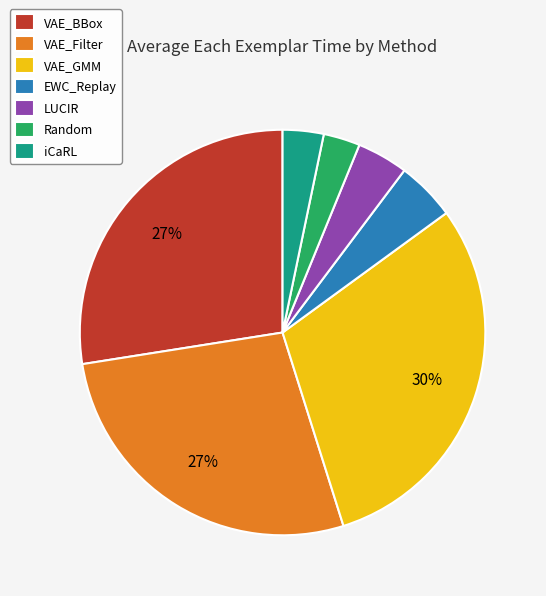

True or false: VAE_GMM accounts for 20% of the total.

False